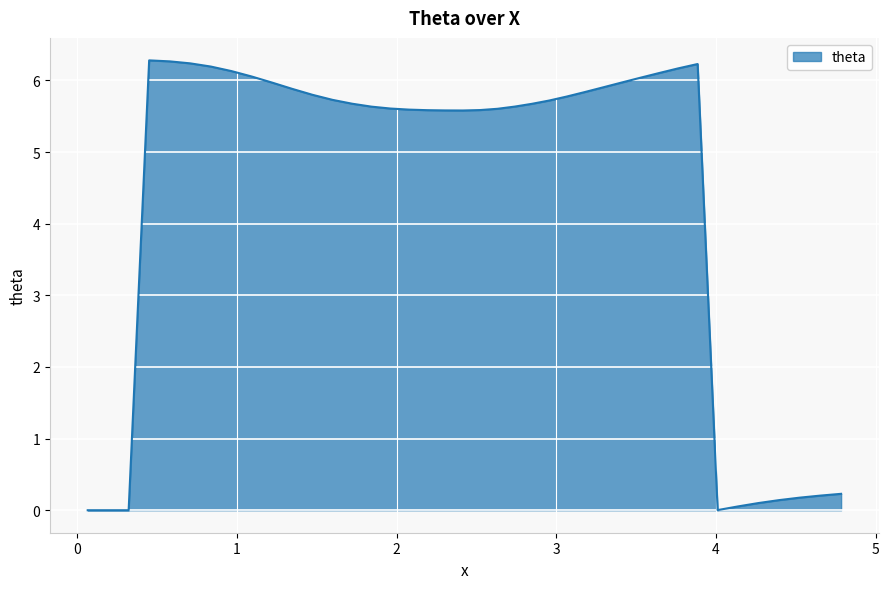

What is the greatest value displayed?

6.3